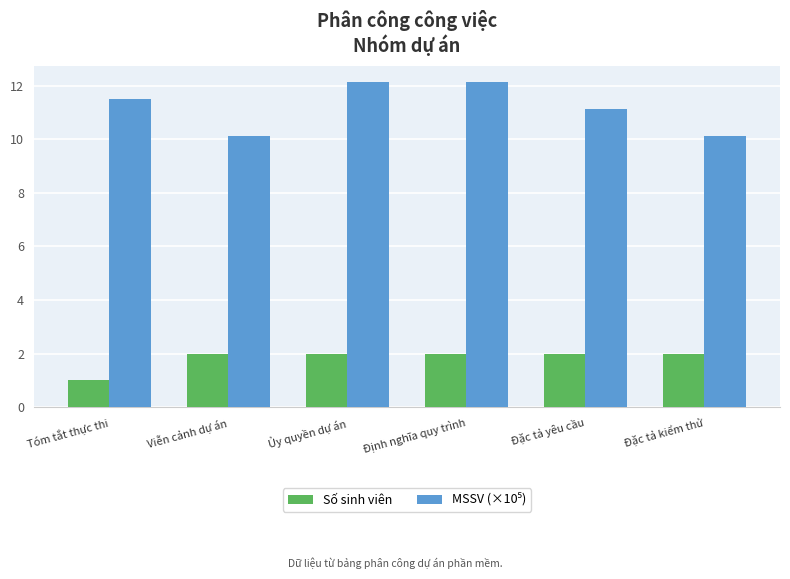

Is it true that Số sinh viên equals 2.0 at Viễn cảnh dự án?

True